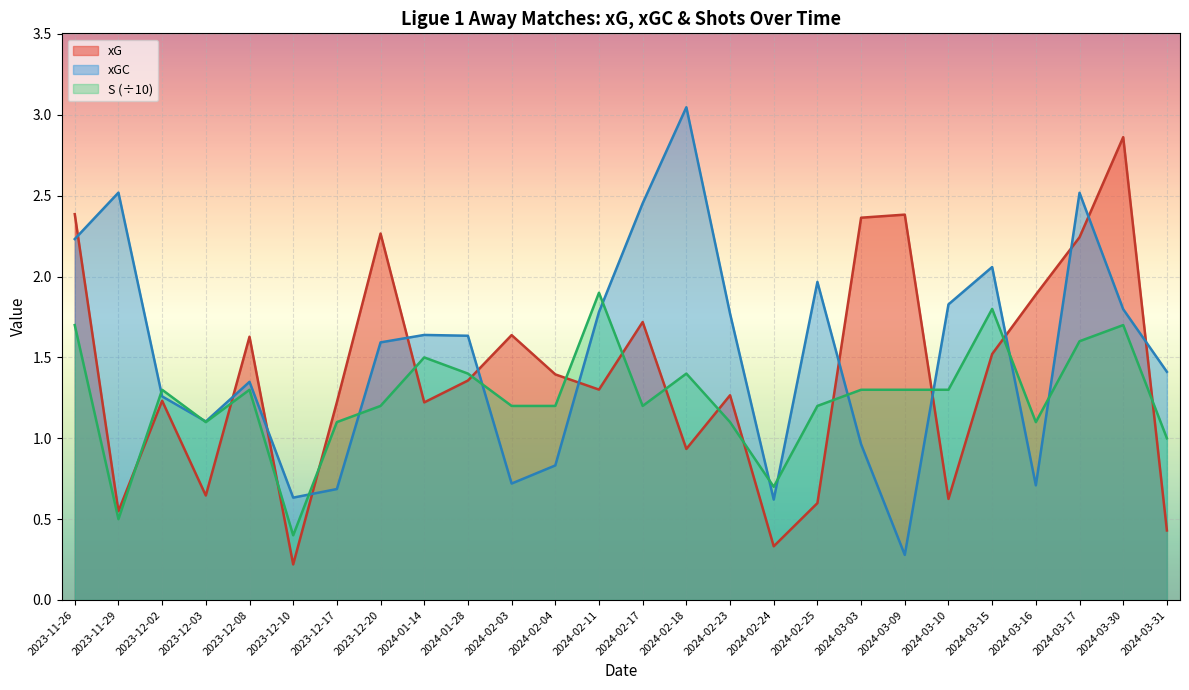

What is the sum of all xG values?

36.2